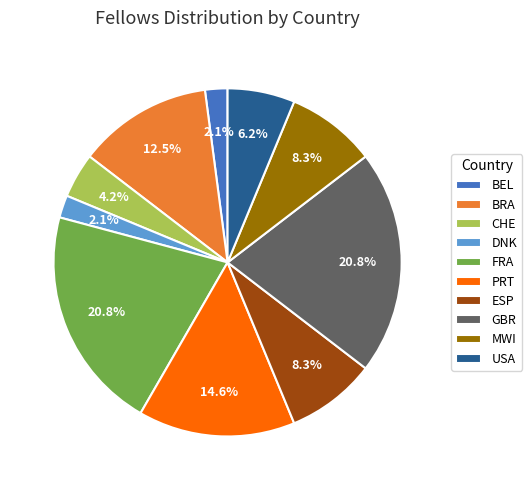

Is there a majority slice in this chart?

No